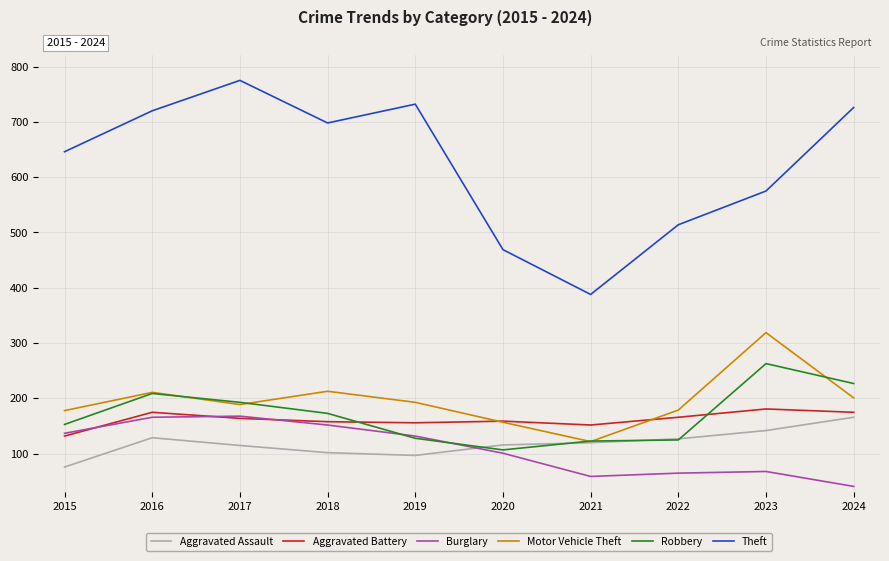

How many series are shown in this chart?

6